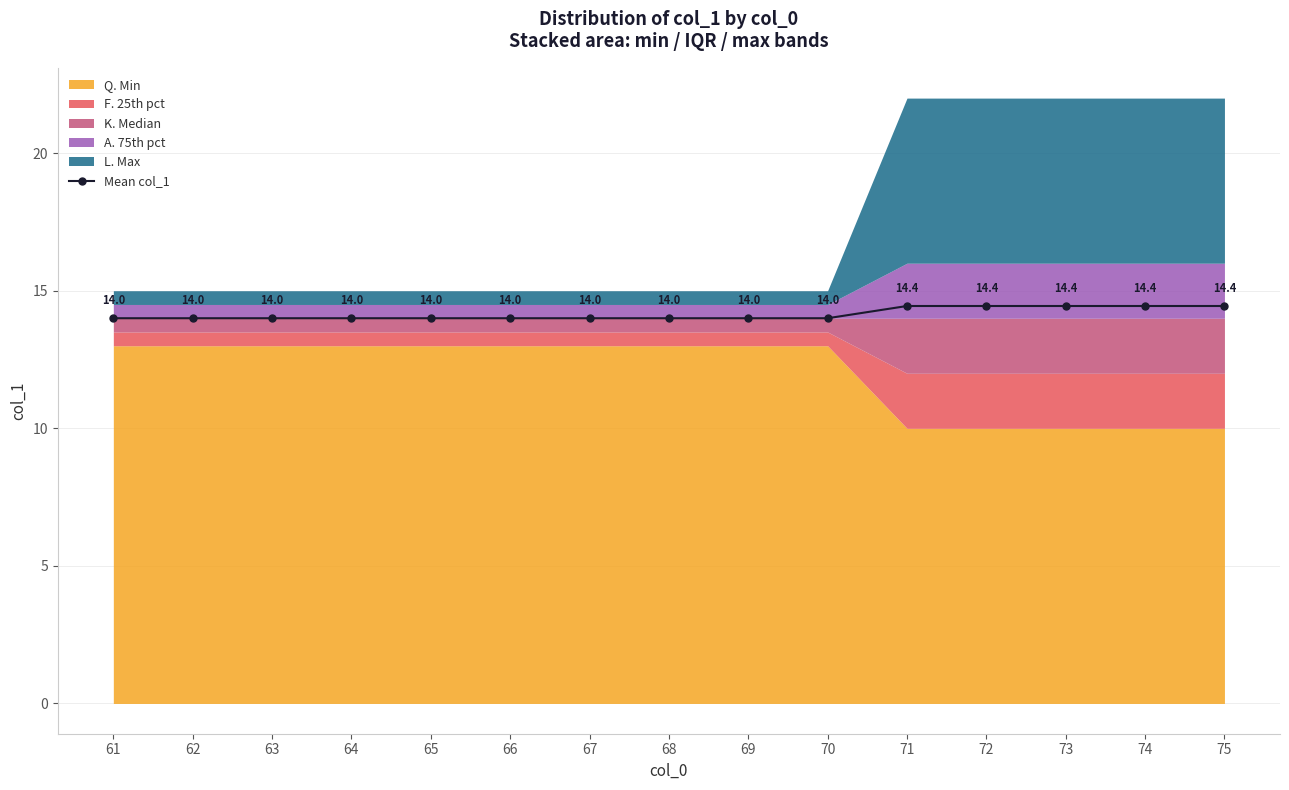

Rank the categories by value from lowest to highest.

61, 62, 63, 64, 65, 66, 67, 68, 69, 70, 71, 72, 73, 74, 75